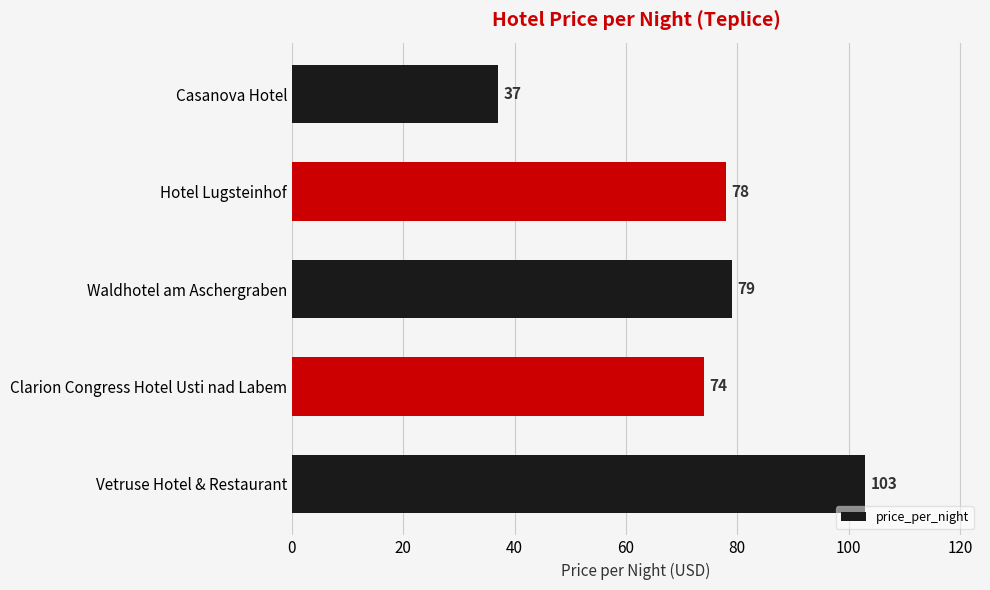

List the labels in order of value, smallest first.

Casanova Hotel, Clarion Congress Hotel Usti nad Labem, Hotel Lugsteinhof, Waldhotel am Aschergraben, Vetruse Hotel & Restaurant